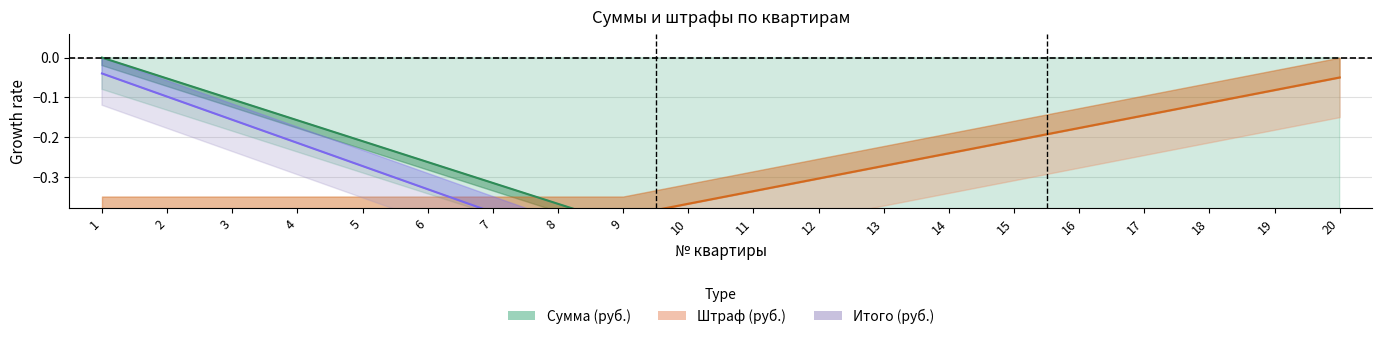

The Штраф (руб.) series shows -0.4 at 10. True or false?

True